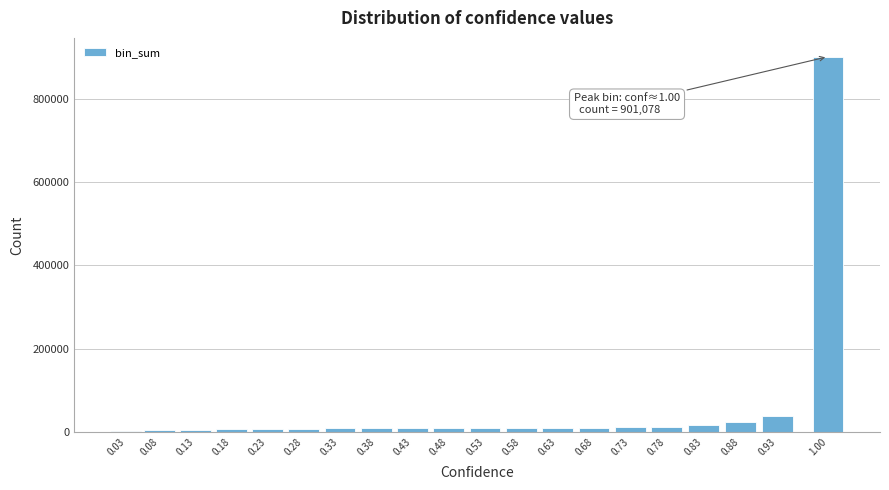

What is the greatest value displayed?

901078